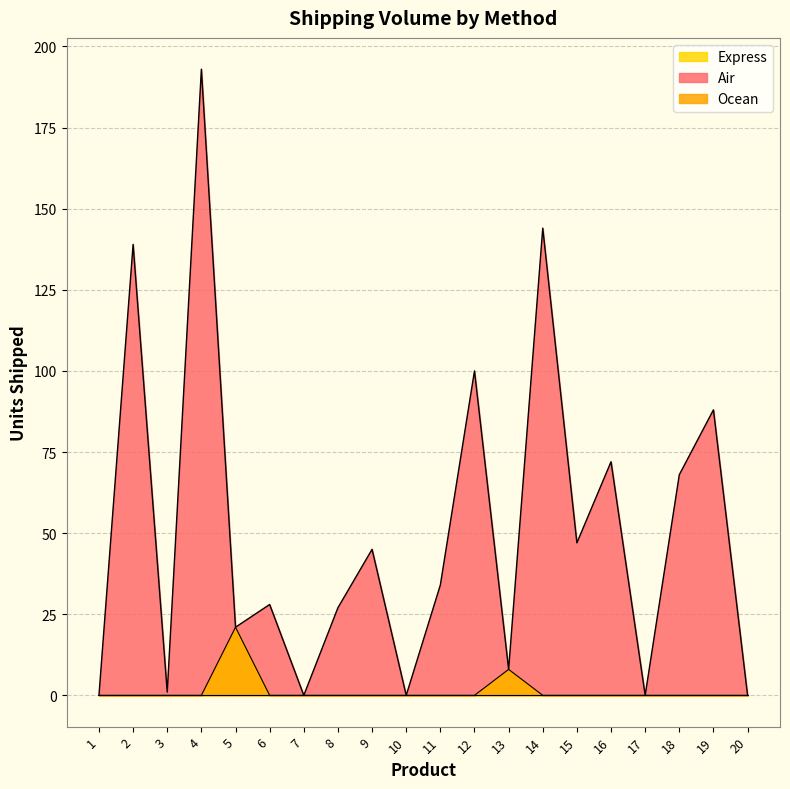

What is the maximum value shown in the chart?

193